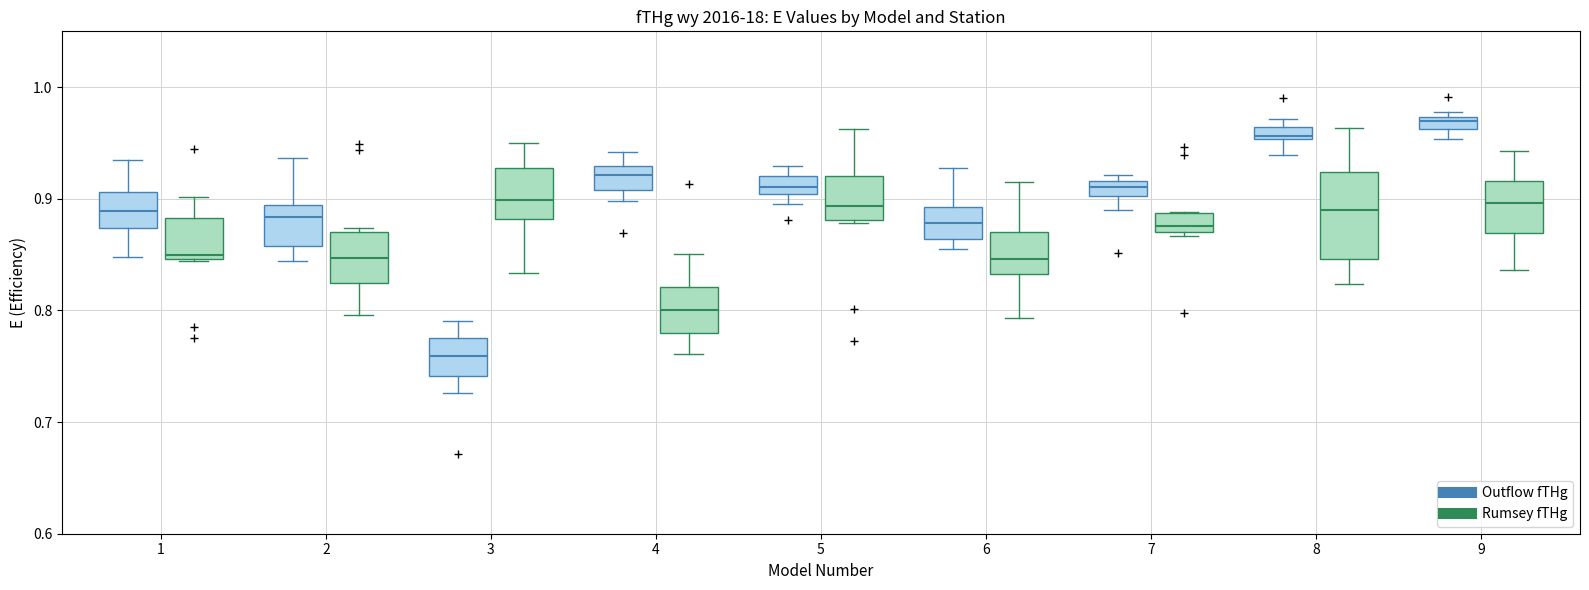

Where does the lower whisker of the box for 1 (Outflow fTHg) end on the y-axis? The values are not printed on the chart, so give them approximately, as read against the axis.

0.85